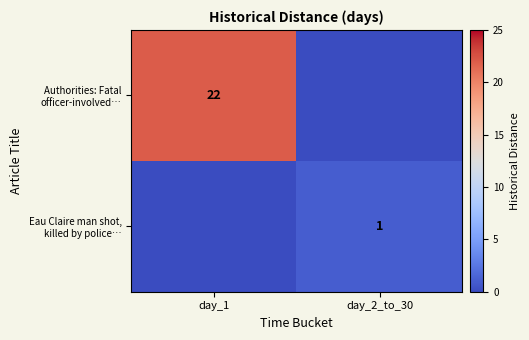

Count the number of data series in this chart.

2